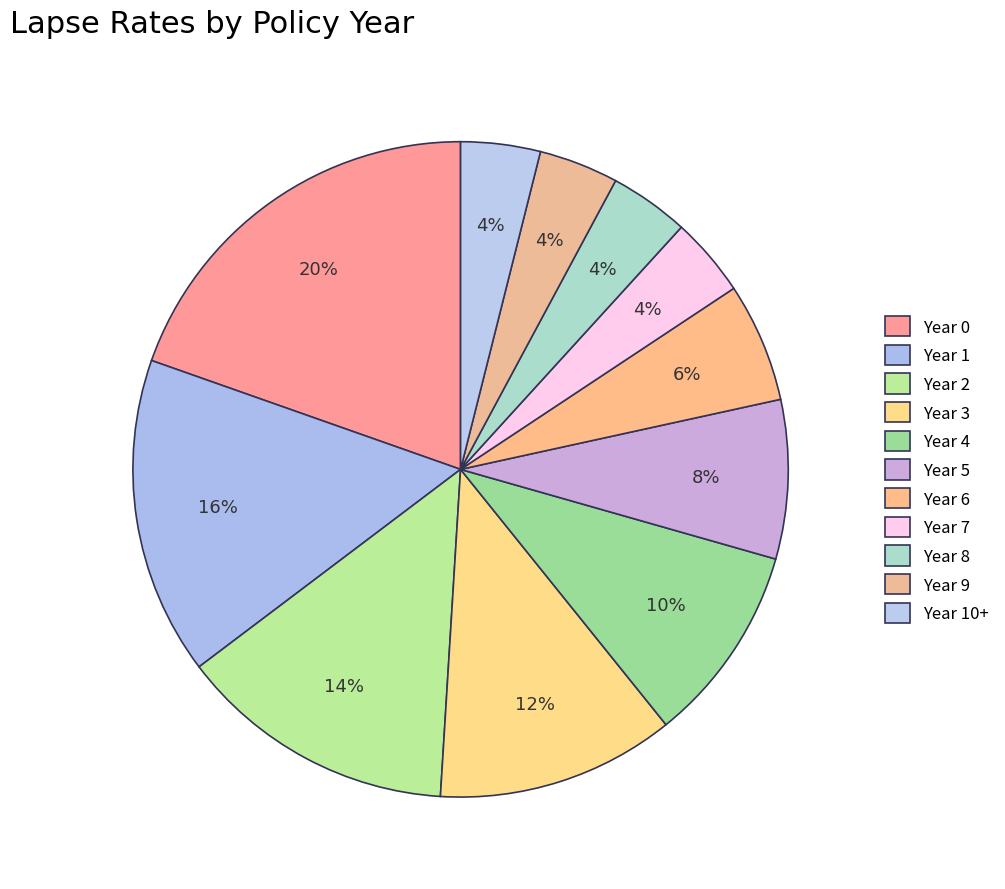

Which slice is the smallest?

Year 7